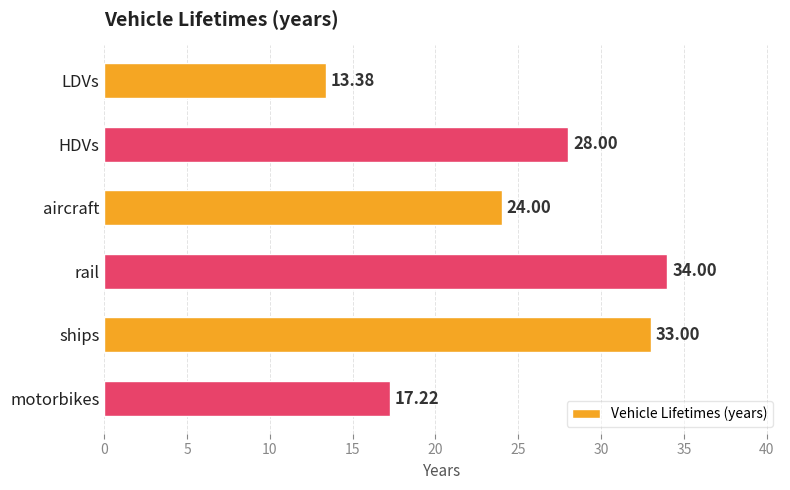

What is the average value?

24.9